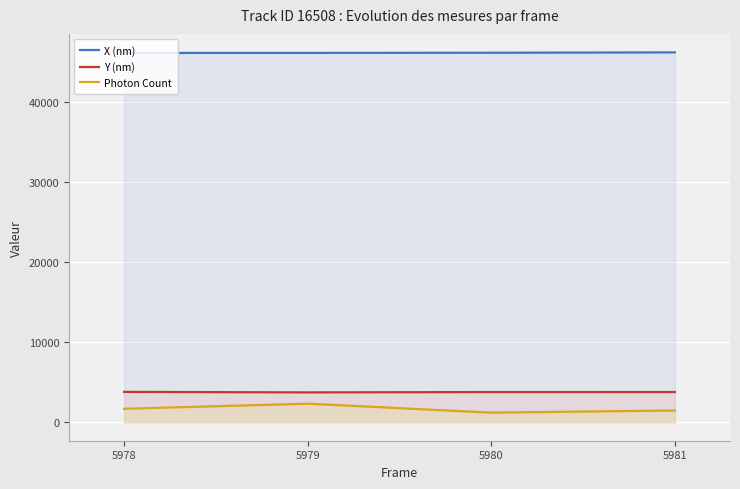

Rank the series at 5981 from highest to lowest value.

X (nm), Y (nm), Photon Count